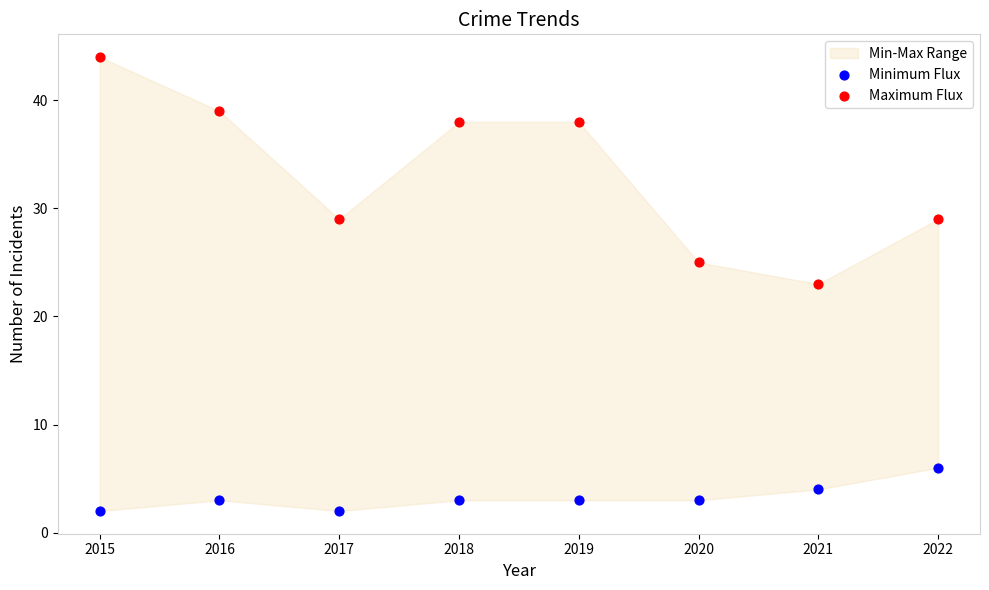

Which series reaches the maximum Y coordinate?

Maximum Flux